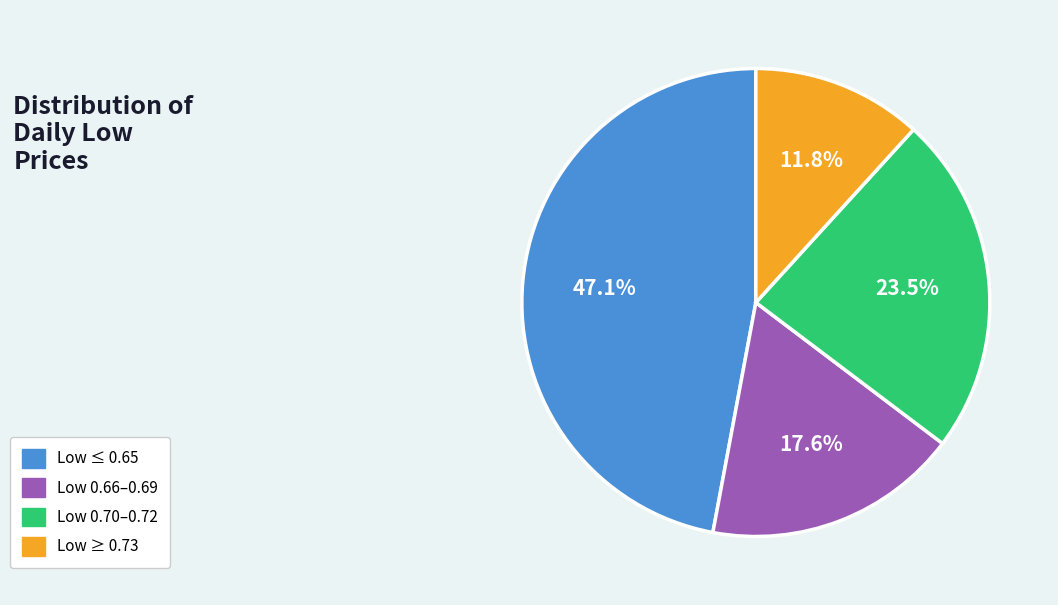

What percentage is NOT represented by Low 0.66–0.69?

82.4%